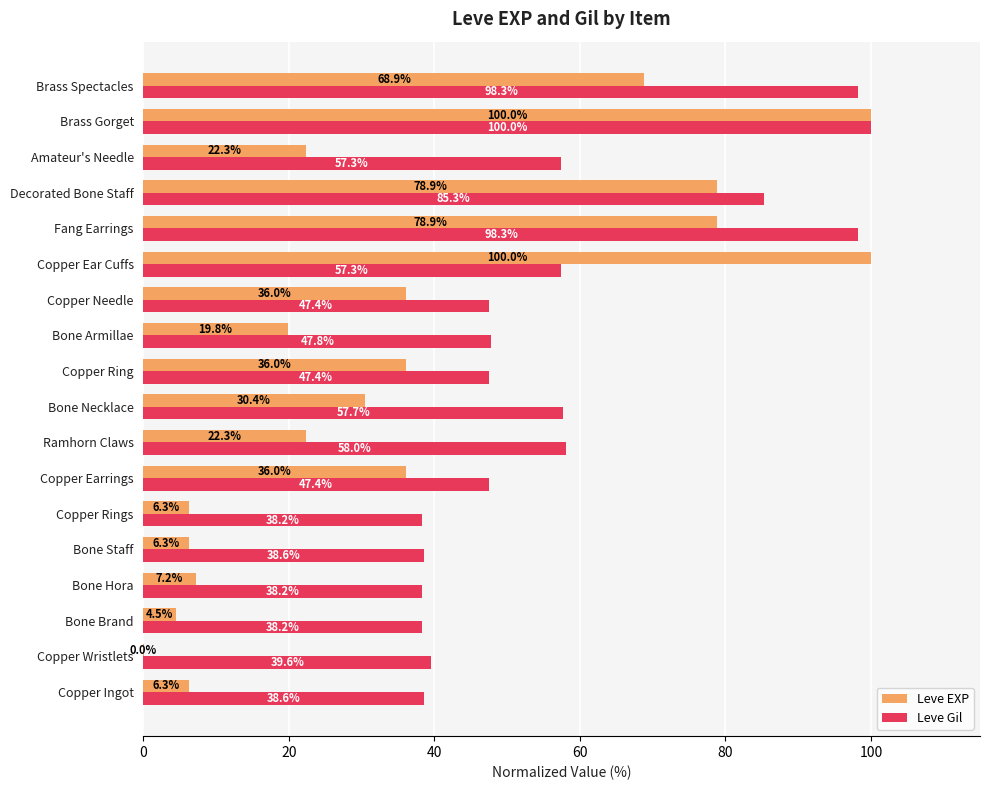

Which series has the largest total across all categories?

Leve Gil